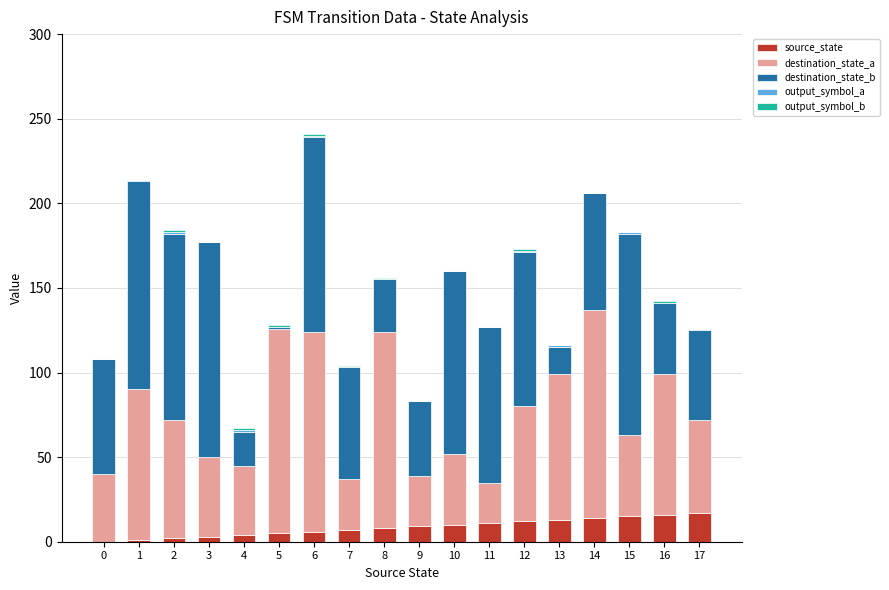

Is it true that source_state equals 6 at 6?

True